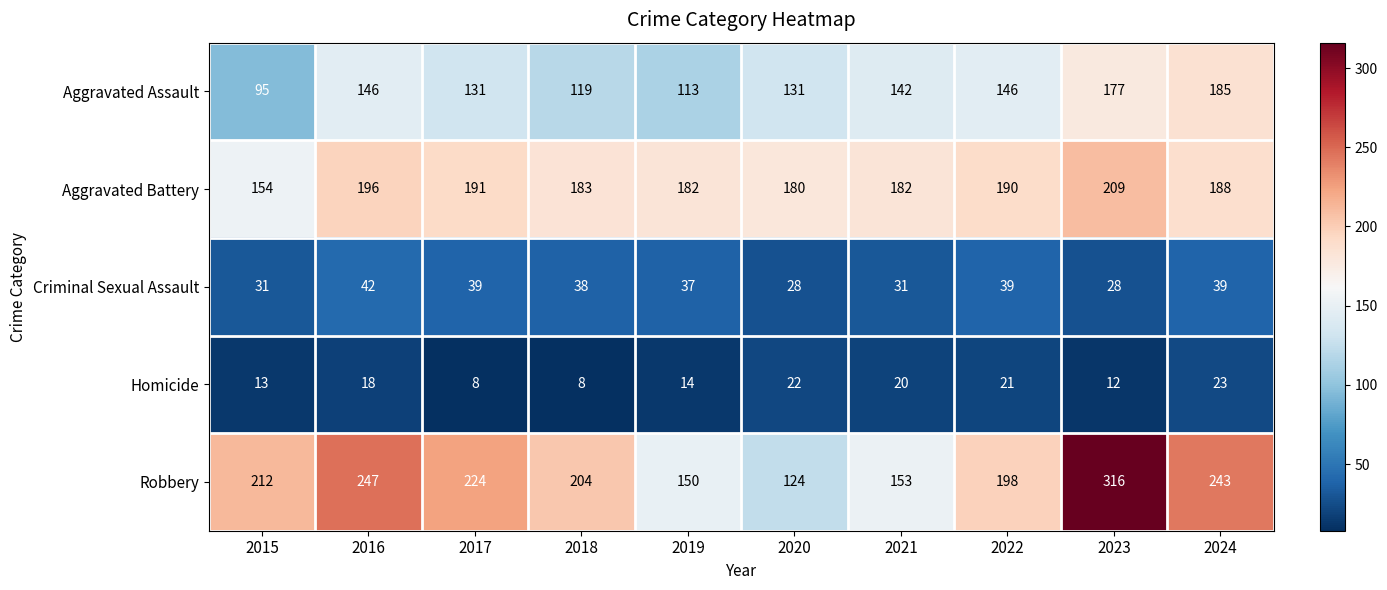

The value of Aggravated Battery at 2019 is 262. True or false?

False